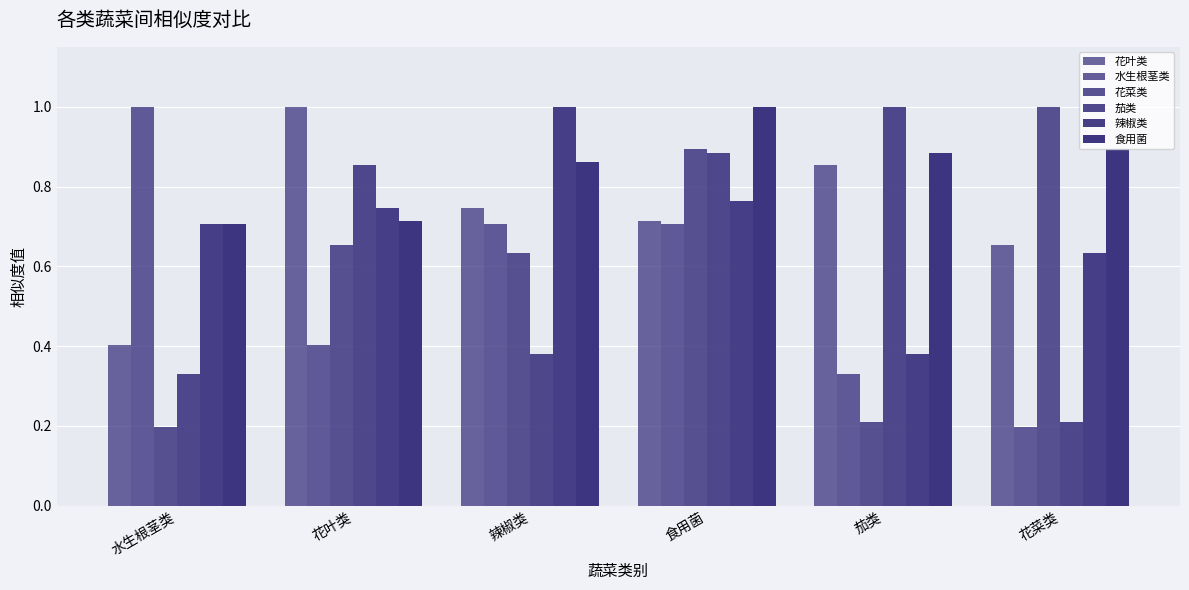

Rank the categories by 食用菌 value from highest to lowest.

食用菌, 花菜类, 茄类, 辣椒类, 花叶类, 水生根茎类